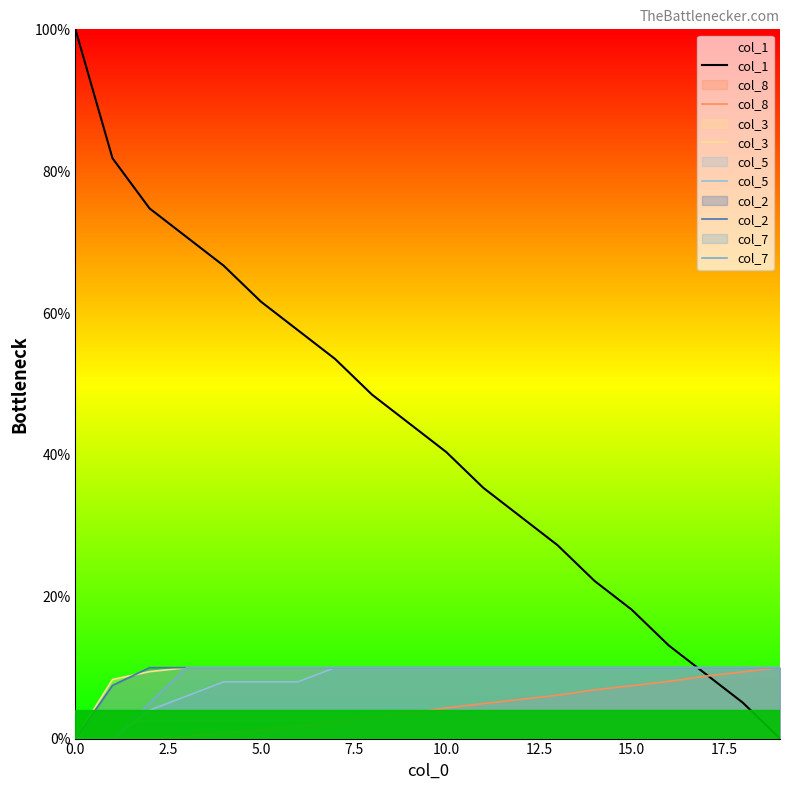

What are all the series names shown in the legend?

col_1, col_8, col_3, col_5, col_2, col_7